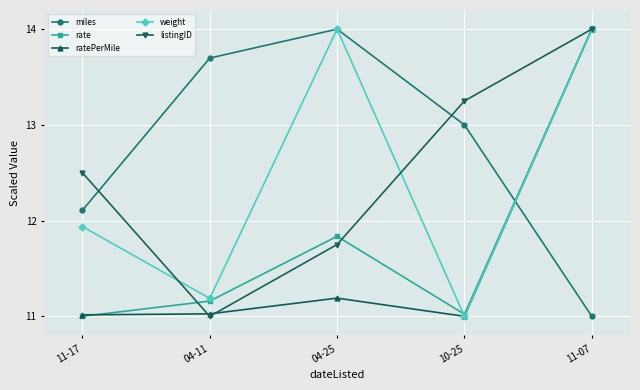

What is the difference between the listingID values at 11-07 and 04-11?

3.0